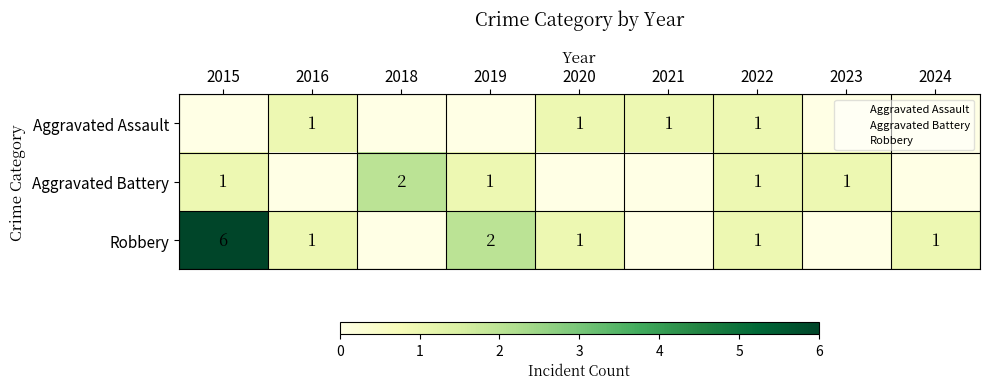

True or false: Aggravated Assault has a value of 0 at 2015.

True